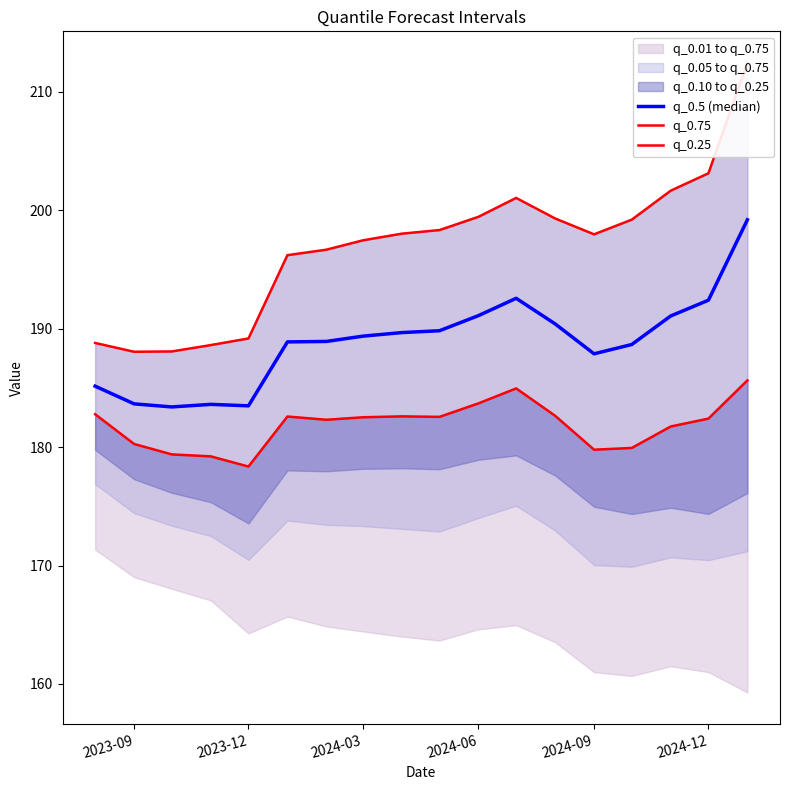

How many lines are shown in the chart?

3